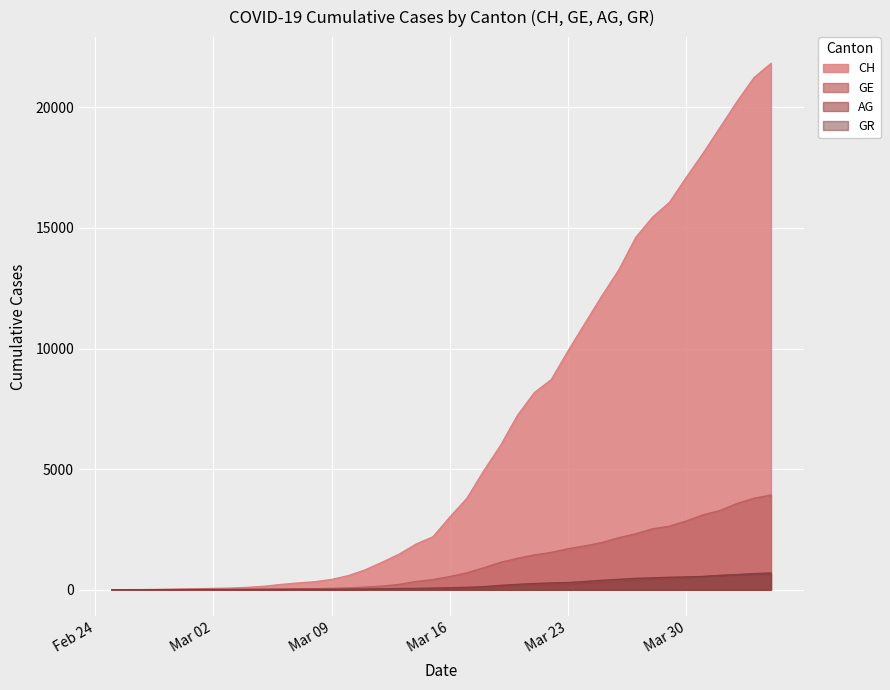

At which category is the sum across all series the highest?

2020-04-04